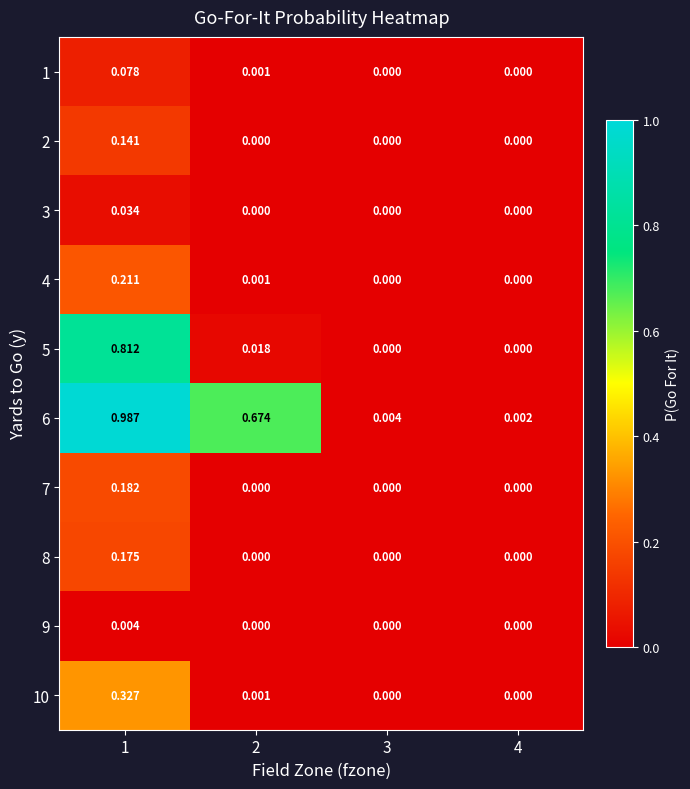

Which series has the widest spread of values?

6